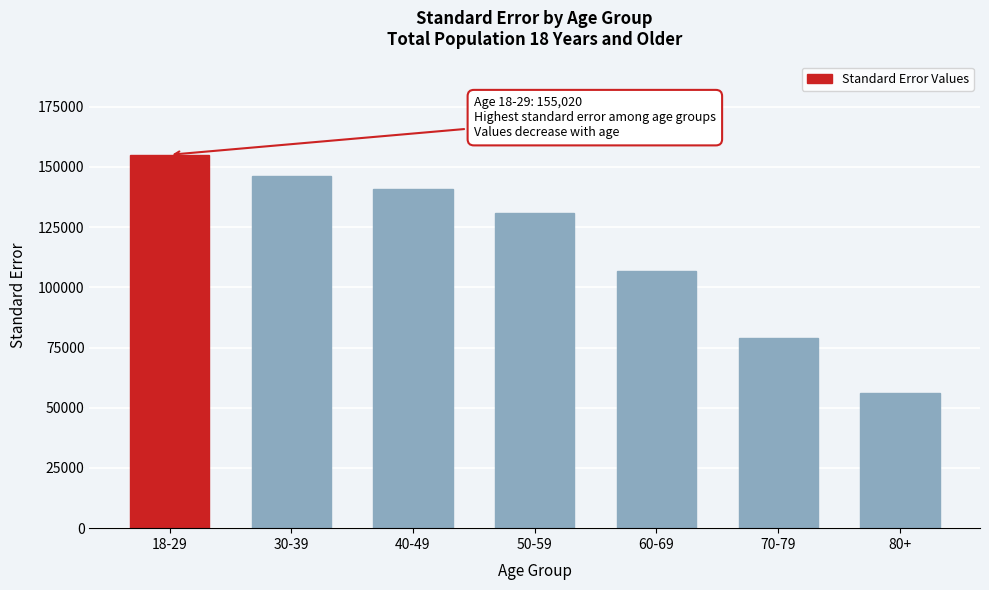

What is the label of the 3rd bar from the left?

40-49